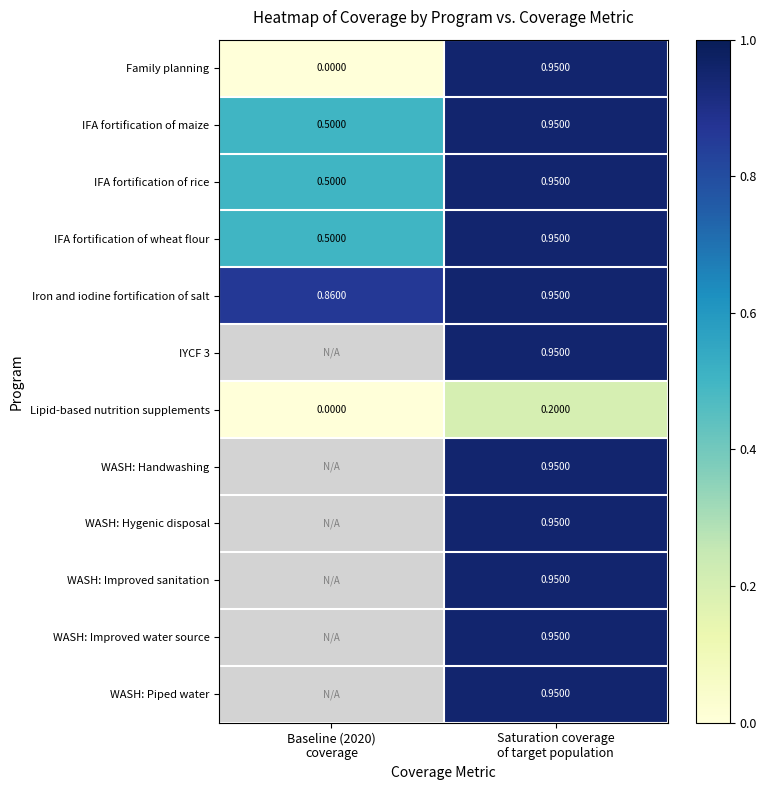

At how many categories does at least one series exceed 0?

2